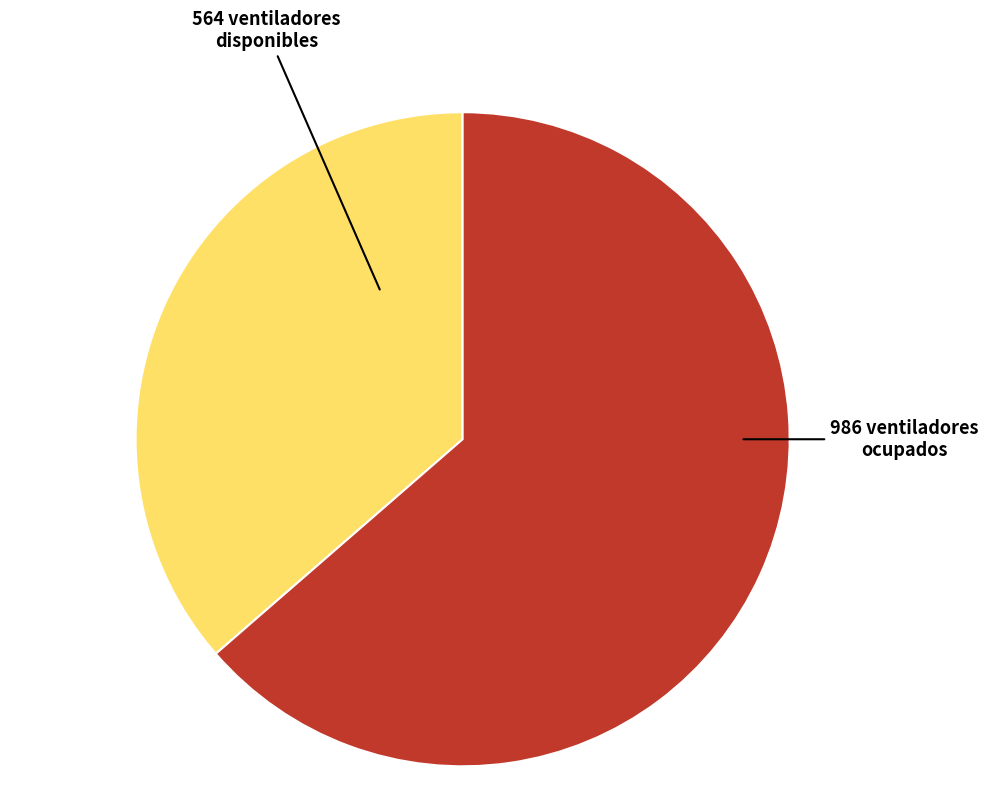

What is the smallest slice in the pie chart?

disponibles